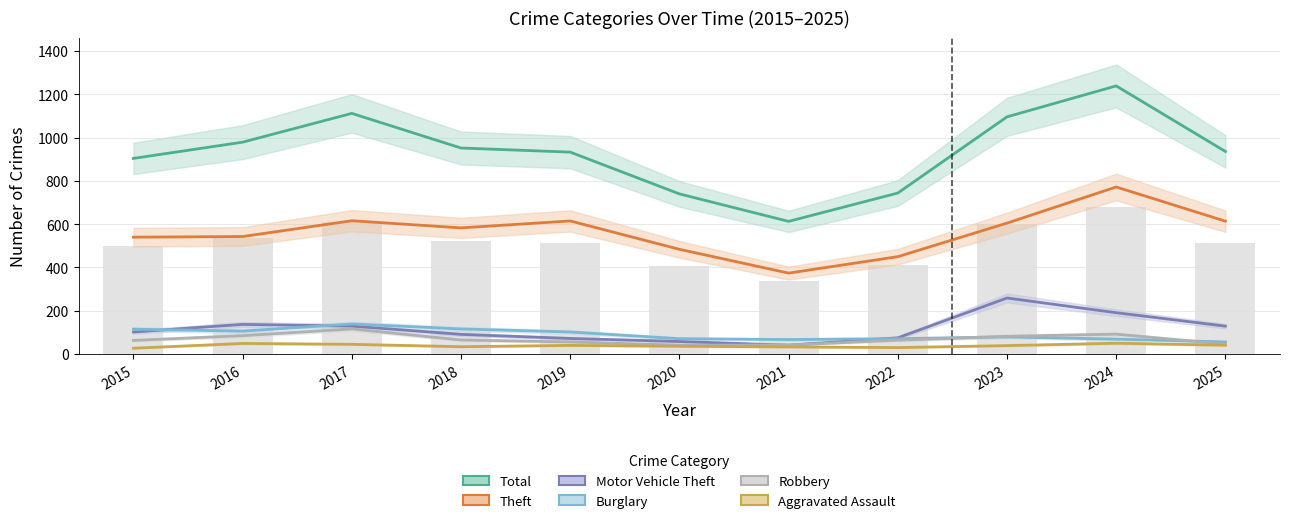

At how many categories does at least one series exceed 1130?

1